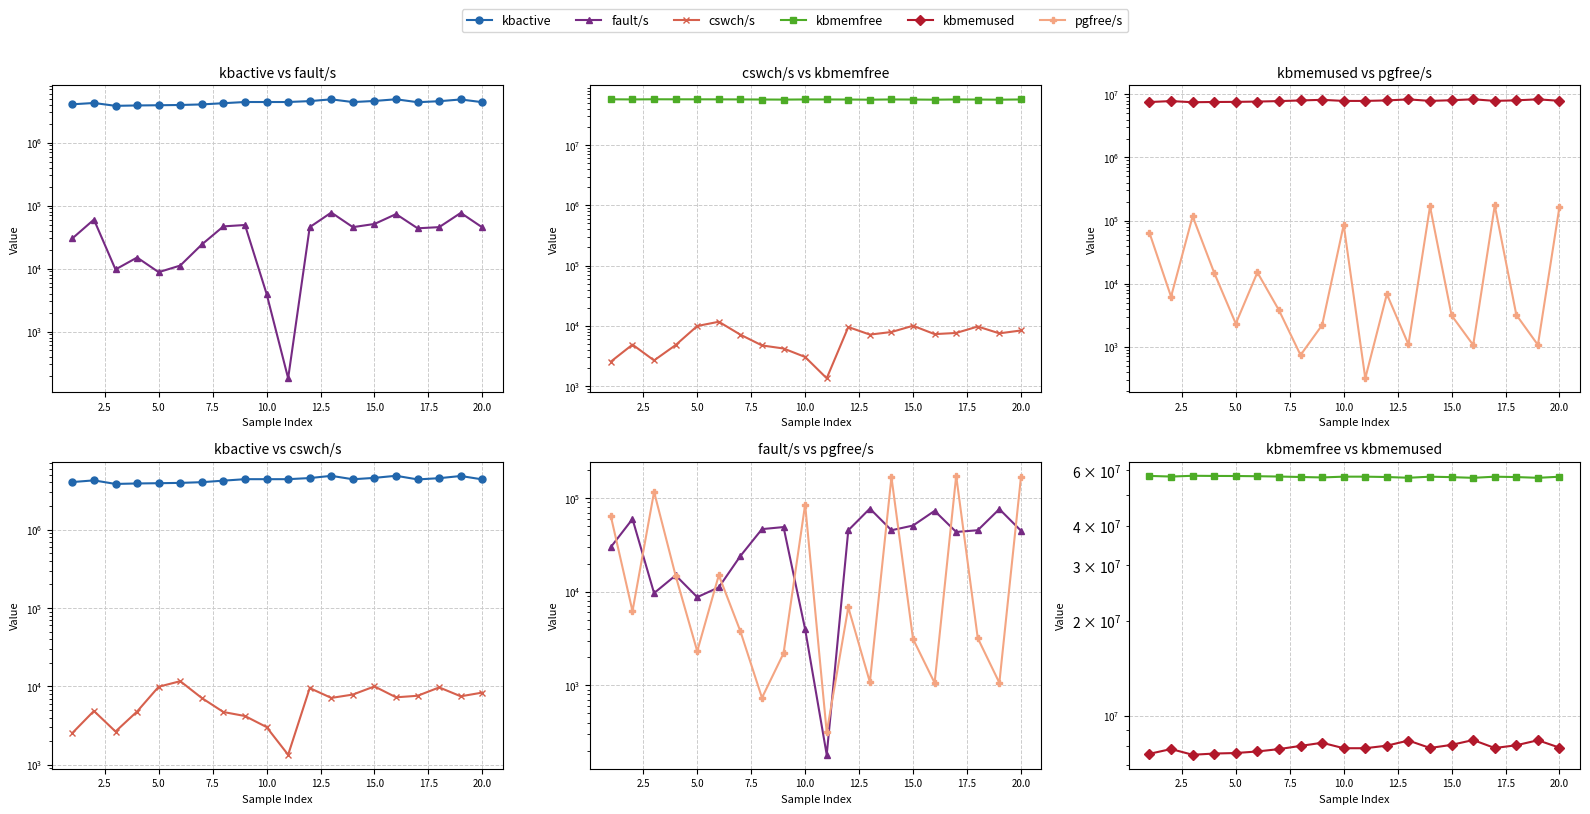

Is it true that cswch/s equals 13554 at 5.0?

False